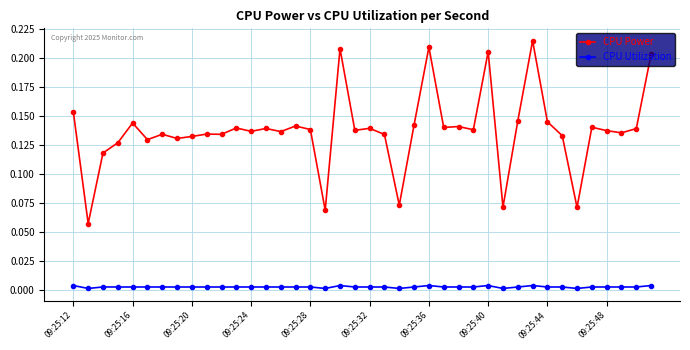

True or false: CPU Power has more than 0 interior local peaks.

True